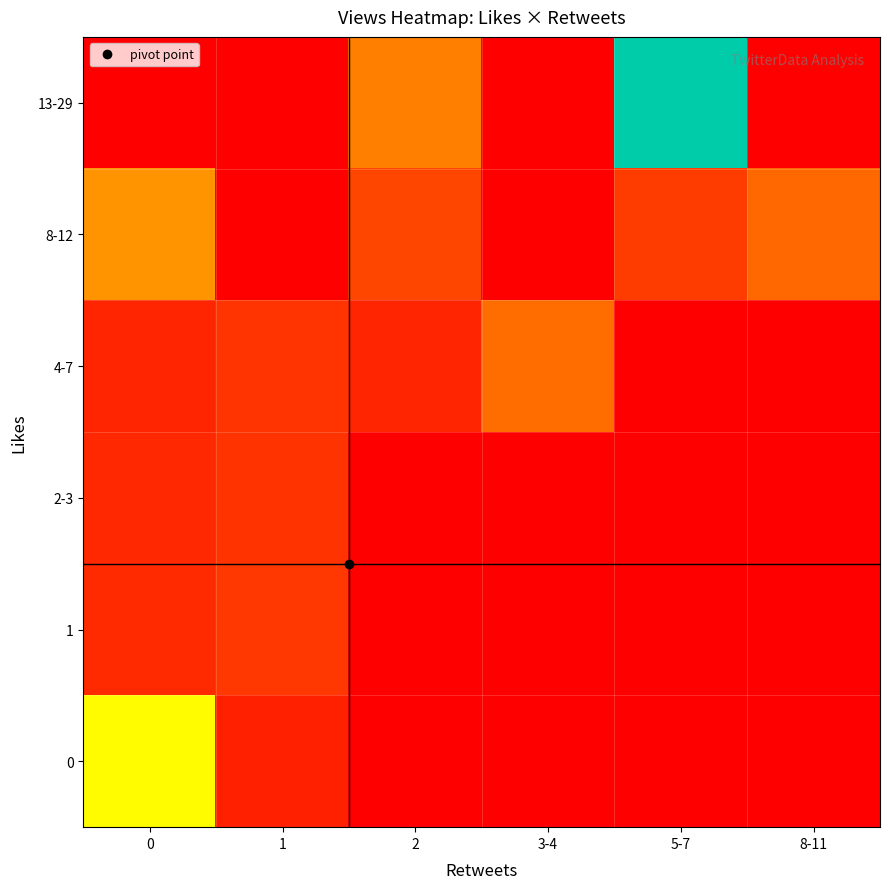

Which series has the largest total across all categories?

13-29